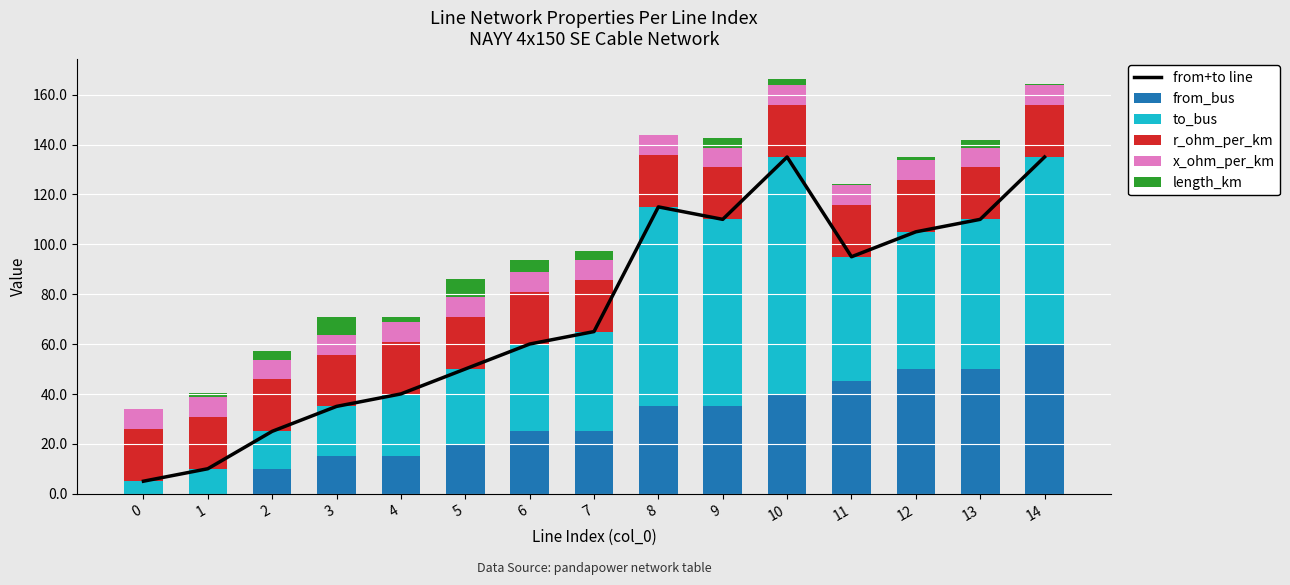

Which series has the largest total across all categories?

from+to line